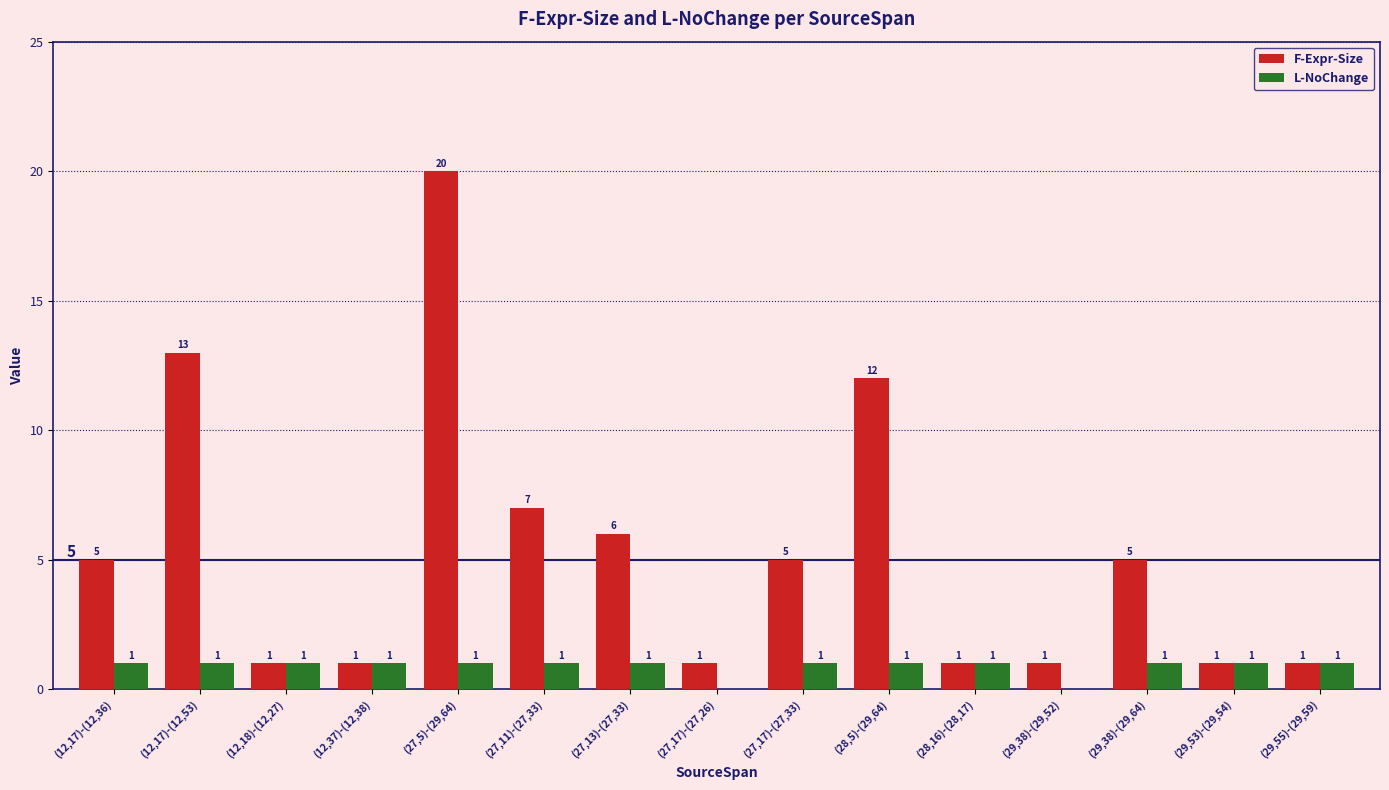

At which category is the sum across all series the highest?

(27,5)-(29,64)